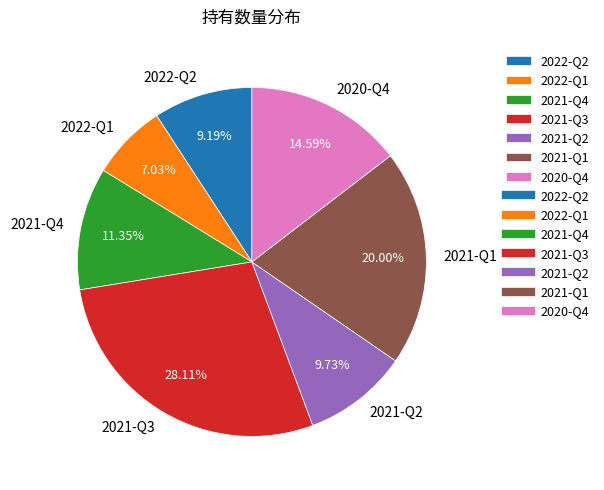

To the nearest percent, what is the average slice percentage?

14%